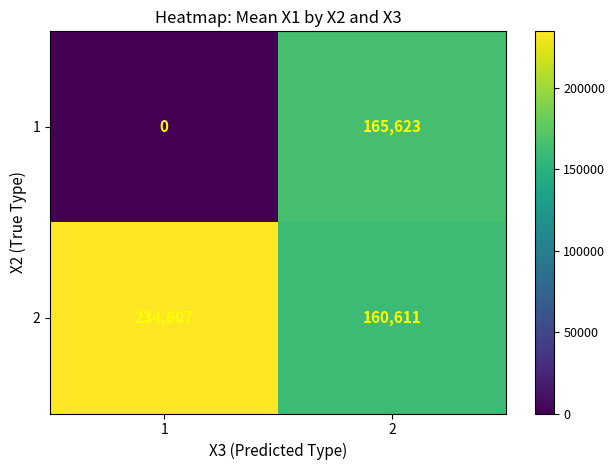

What is the sum of all 2 values?

395218